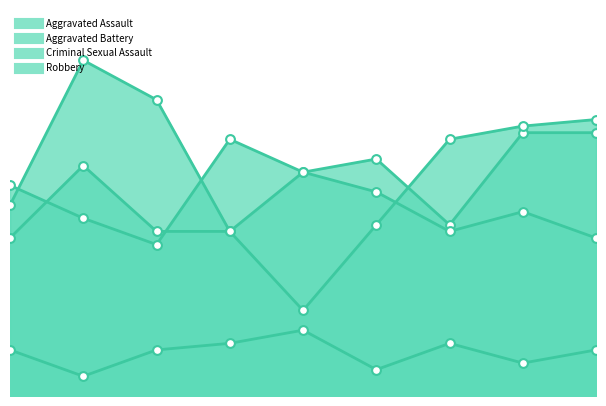

At which category is the sum across all series the highest?

2016